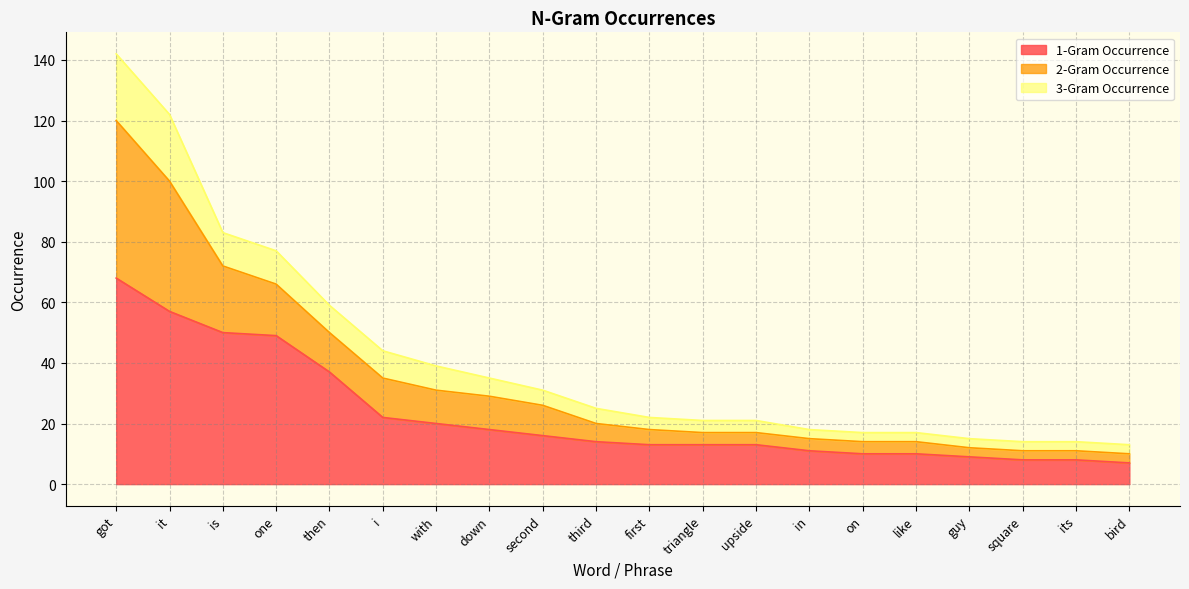

At how many categories does at least one series exceed 92?

2